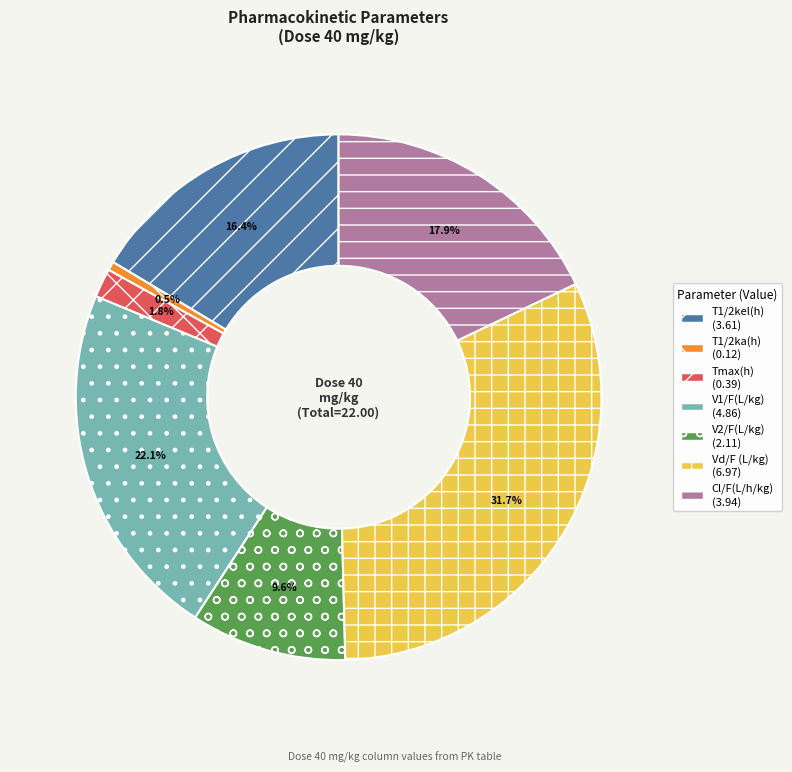

Combined, do Tmax(h) and V1/F(L/kg) account for over 50%?

No